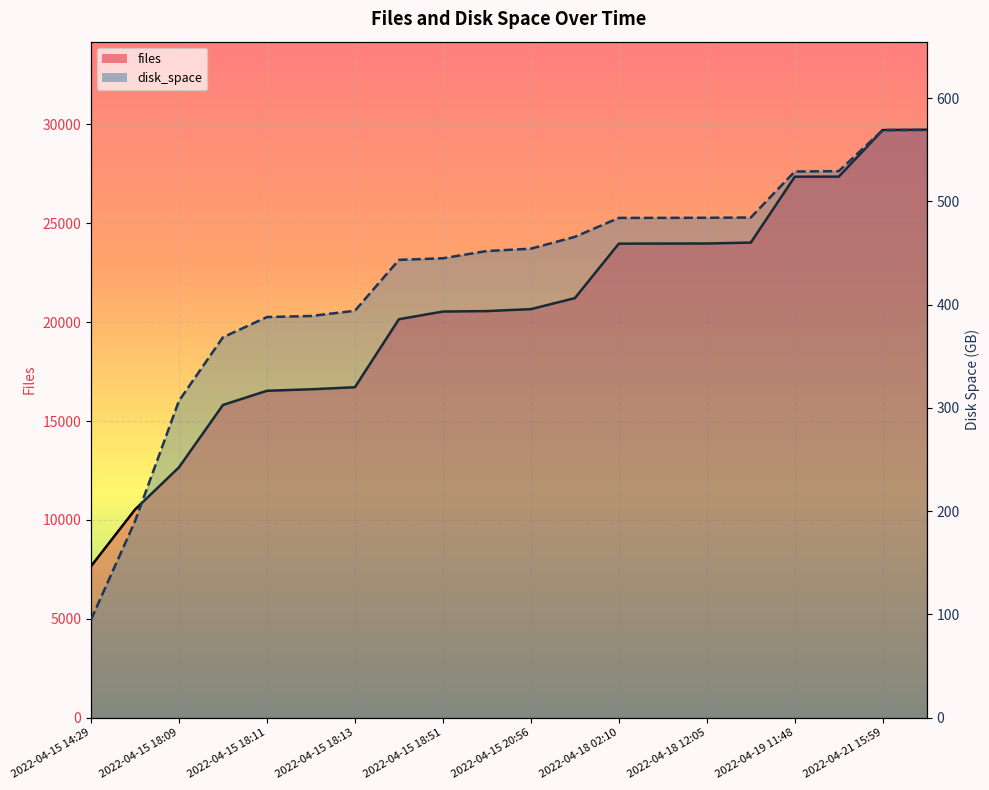

Count the number of categories in the chart.

20